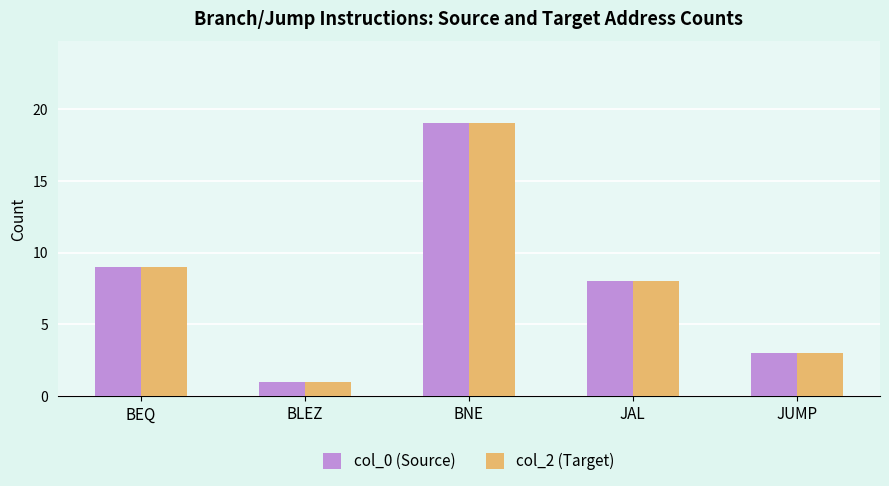

List the labels in order of col_0 (Source) value, largest first.

BNE, BEQ, JAL, JUMP, BLEZ